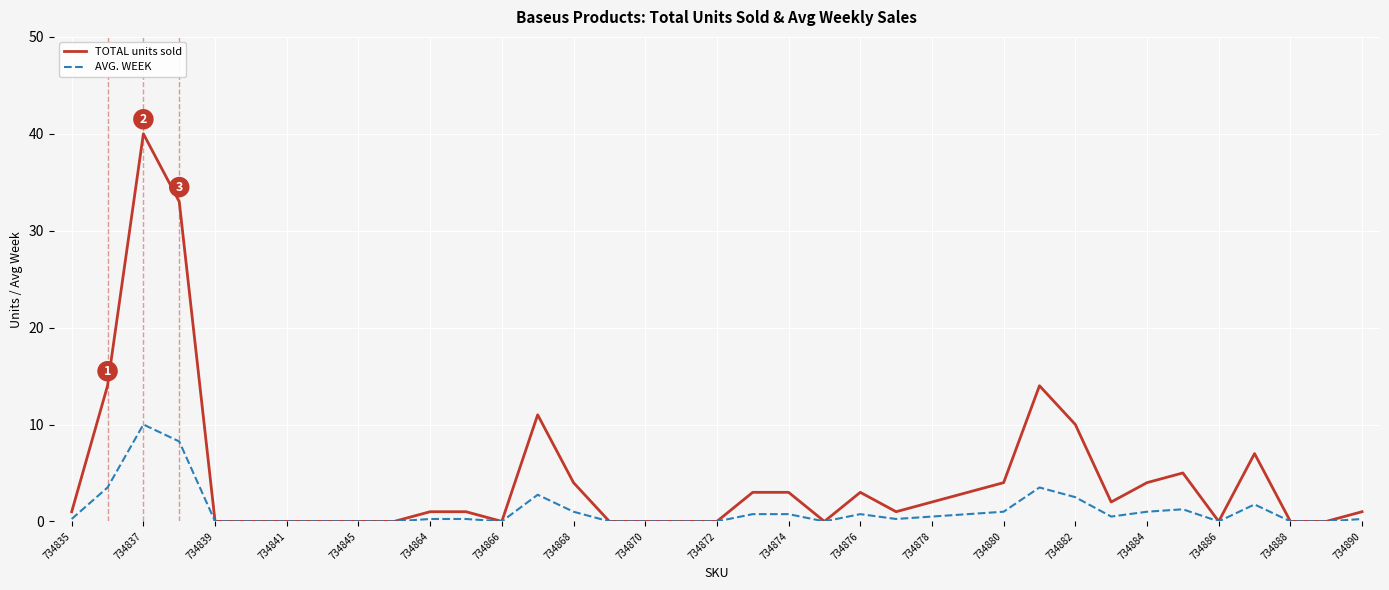

What is the maximum value shown in the chart?

40.0